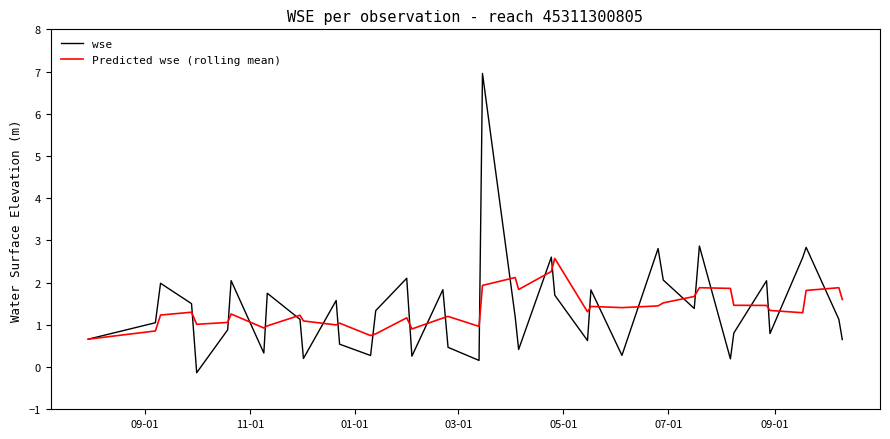

Which series has the largest range (max minus min)?

wse